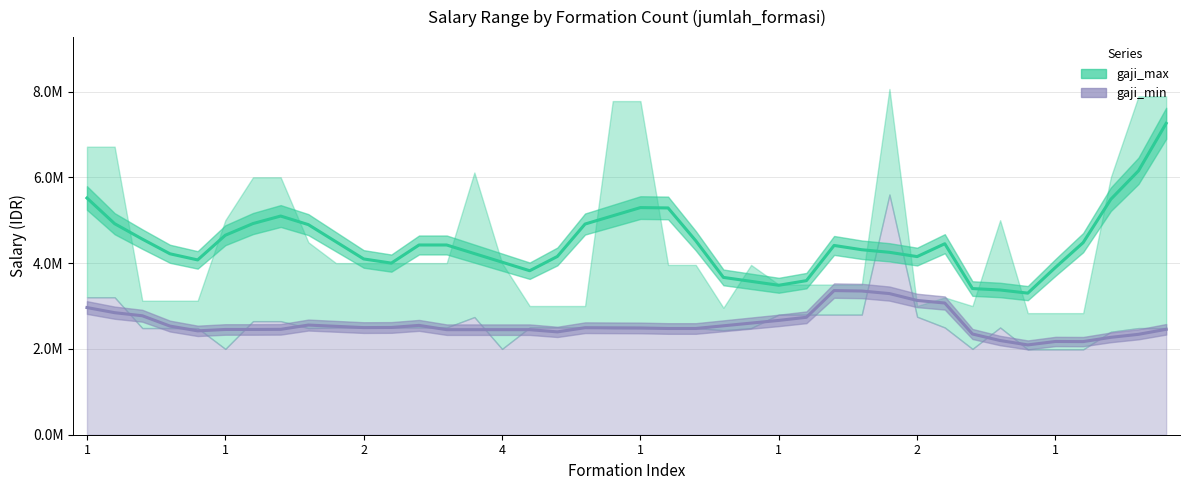

At which label does gaji_max (trend) reach its minimum?

34